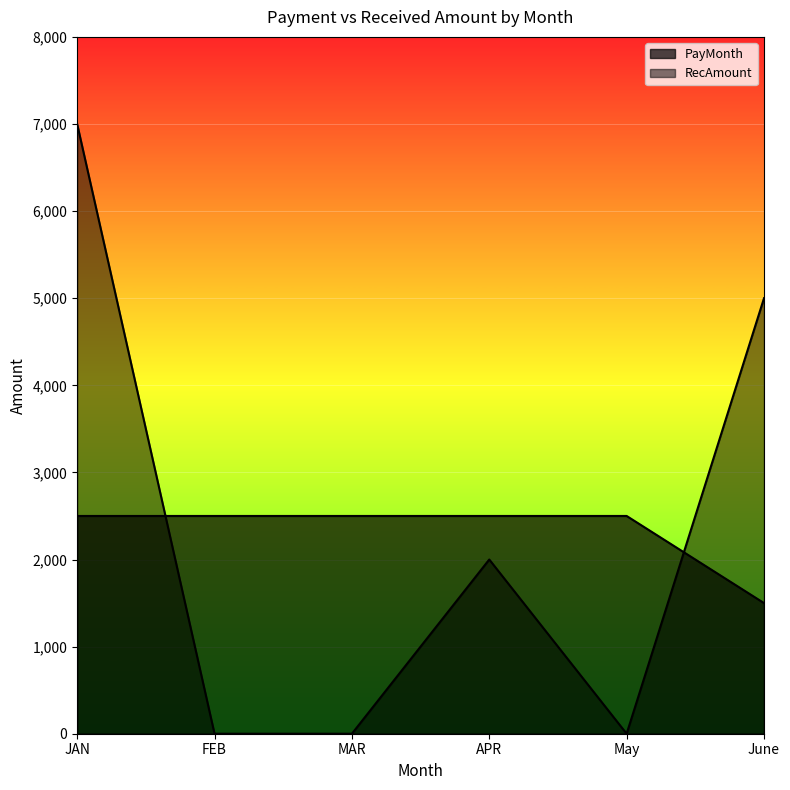

How many times do PayMonth and RecAmount cross each other?

2